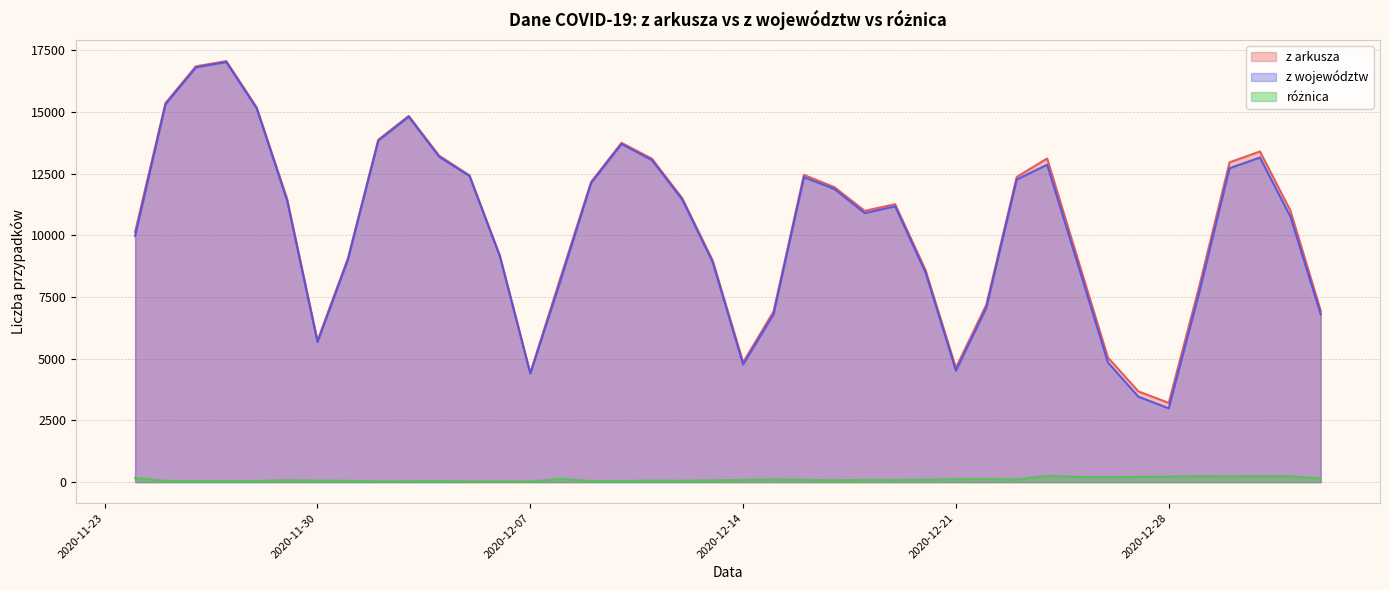

True or false: różnica and z arkusza cross at least once.

False